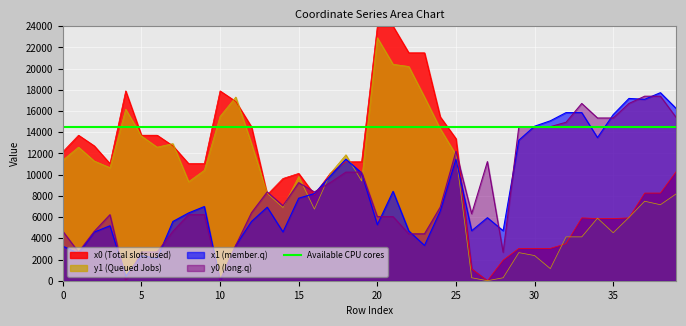

Rank the categories by x1 value from lowest to highest.

10, 4, 6, 5, 1, 0, 11, 23, 2, 14, 22, 26, 28, 3, 20, 7, 12, 27, 8, 24, 13, 9, 15, 16, 21, 17, 19, 18, 25, 29, 34, 30, 31, 35, 32, 33, 39, 37, 36, 38